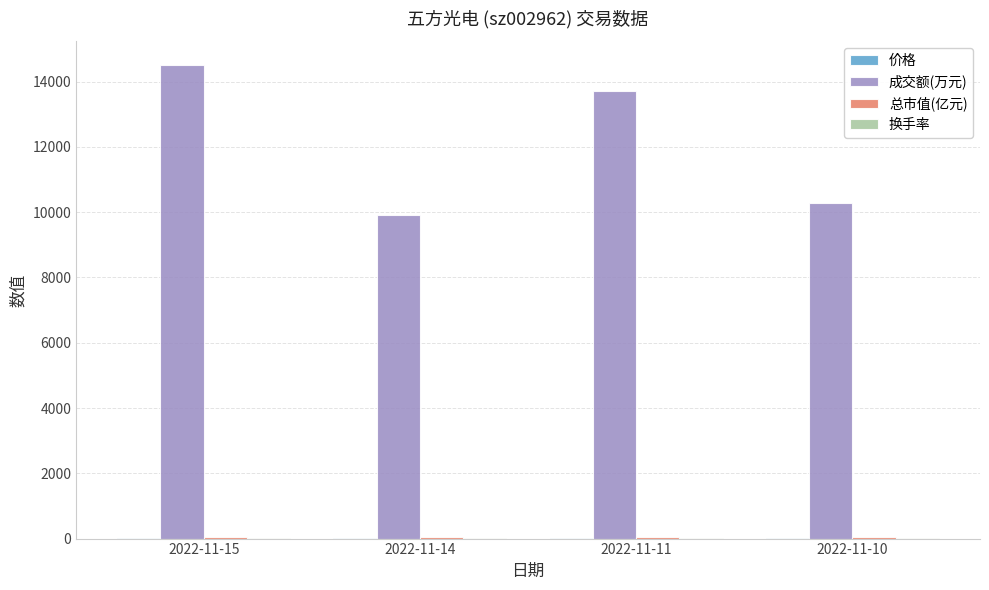

Between 2022-11-11 and 2022-11-10, which series saw the biggest shift?

成交额(万元)